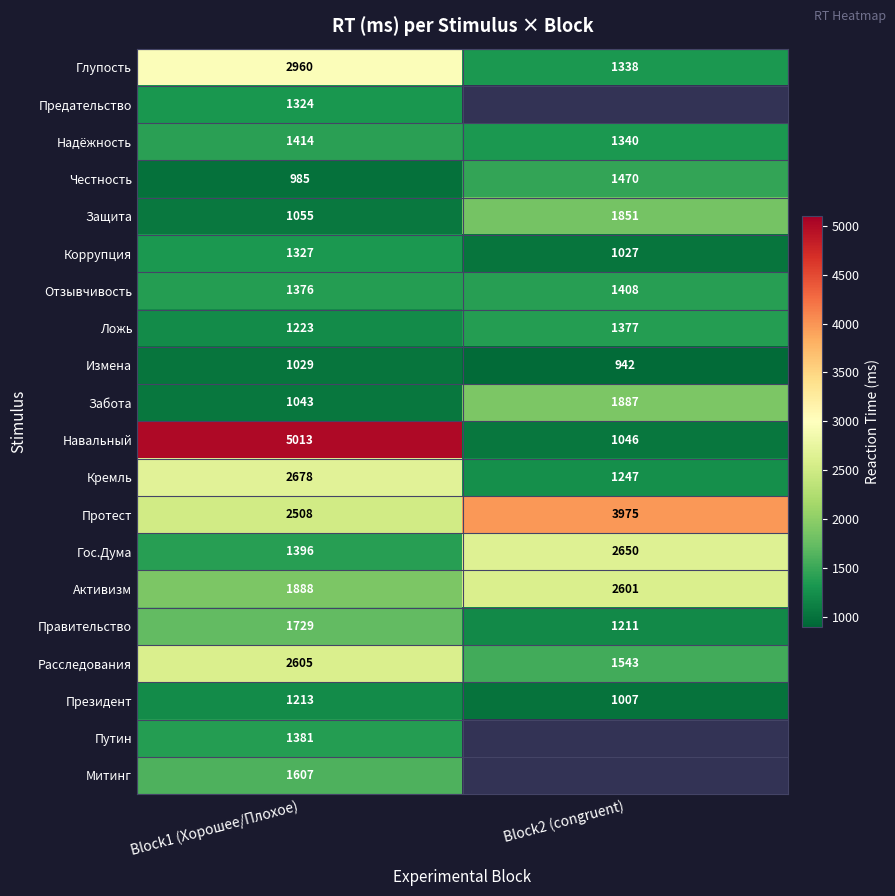

What is the difference between the Президент values at Block2 (congruent) and Block1 (Хорошее/Плохое)?

206